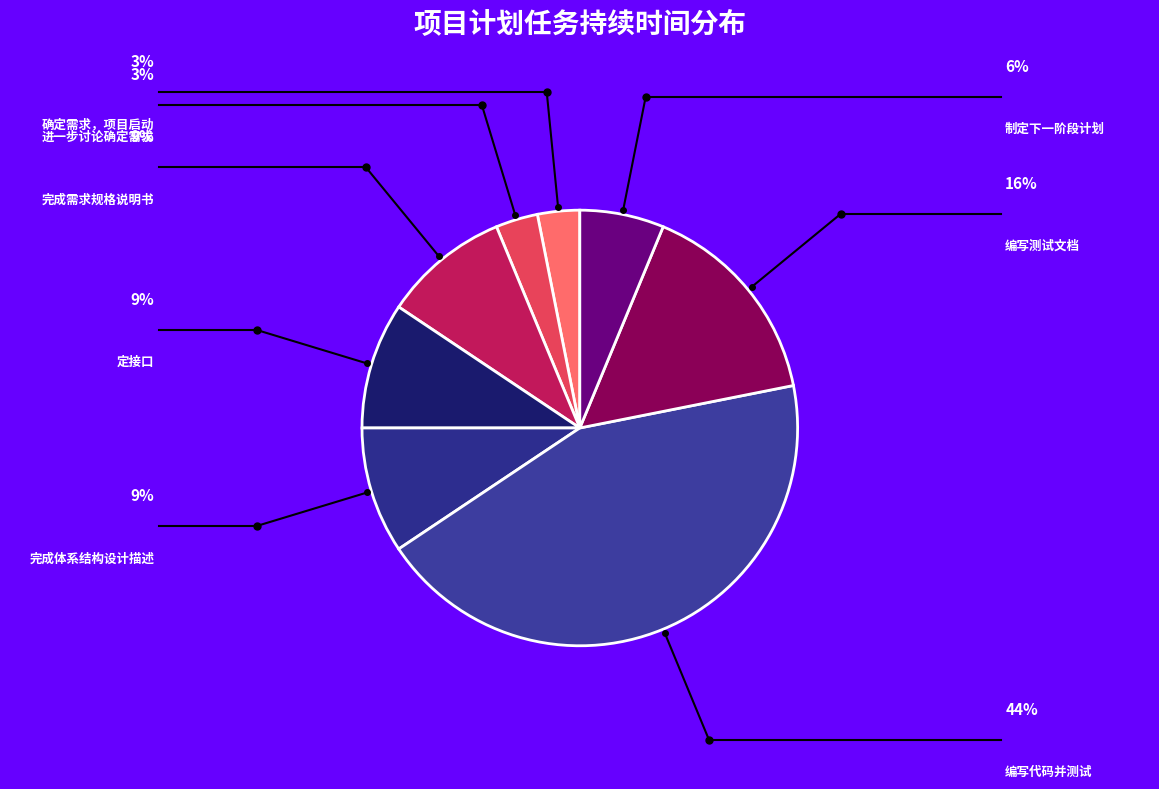

Does any single category account for the majority?

No